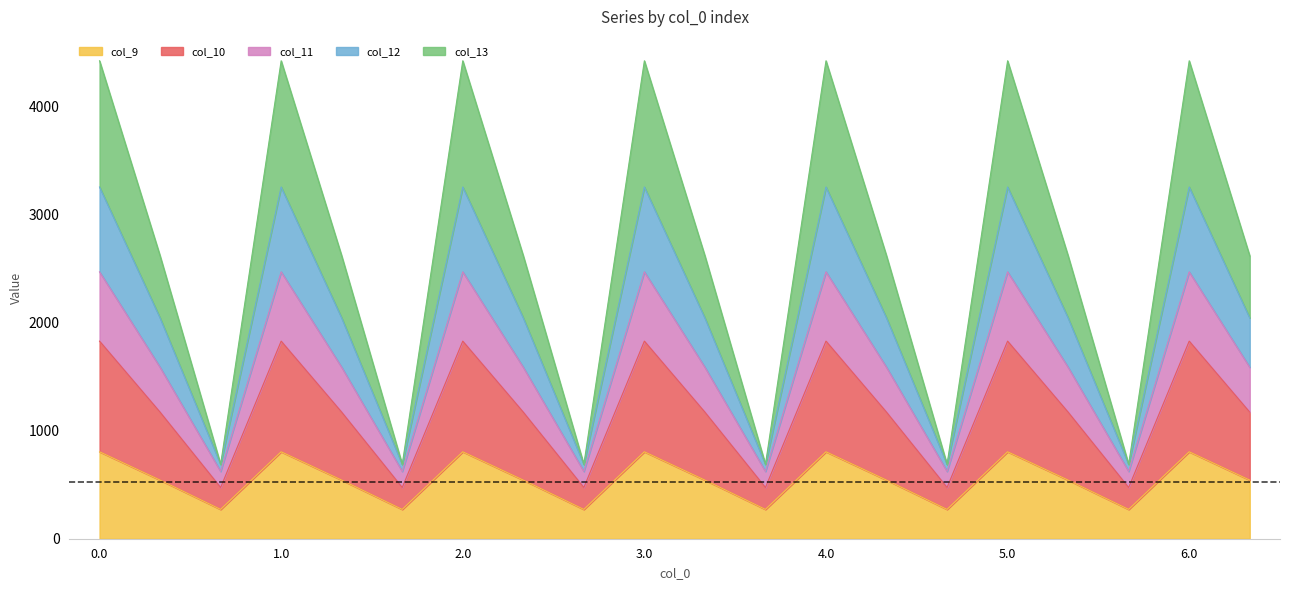

What is the total value across all series at 0.0?

4419.7